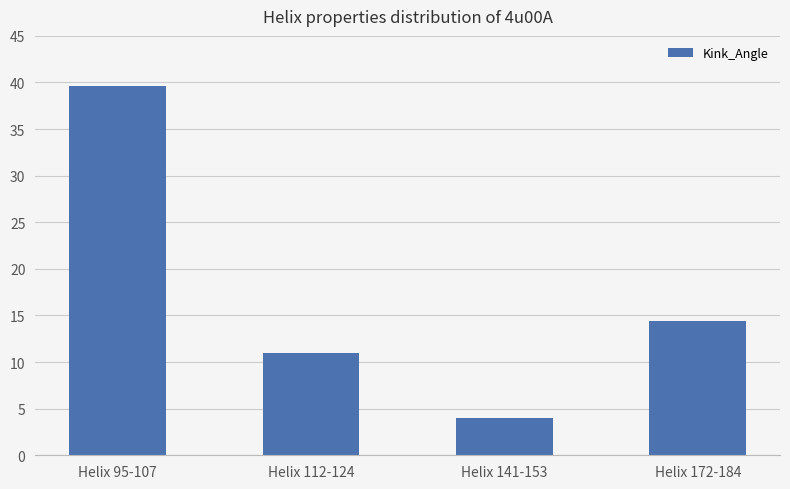

What is the difference between the values at Helix 95-107 and Helix 172-184?

25.2